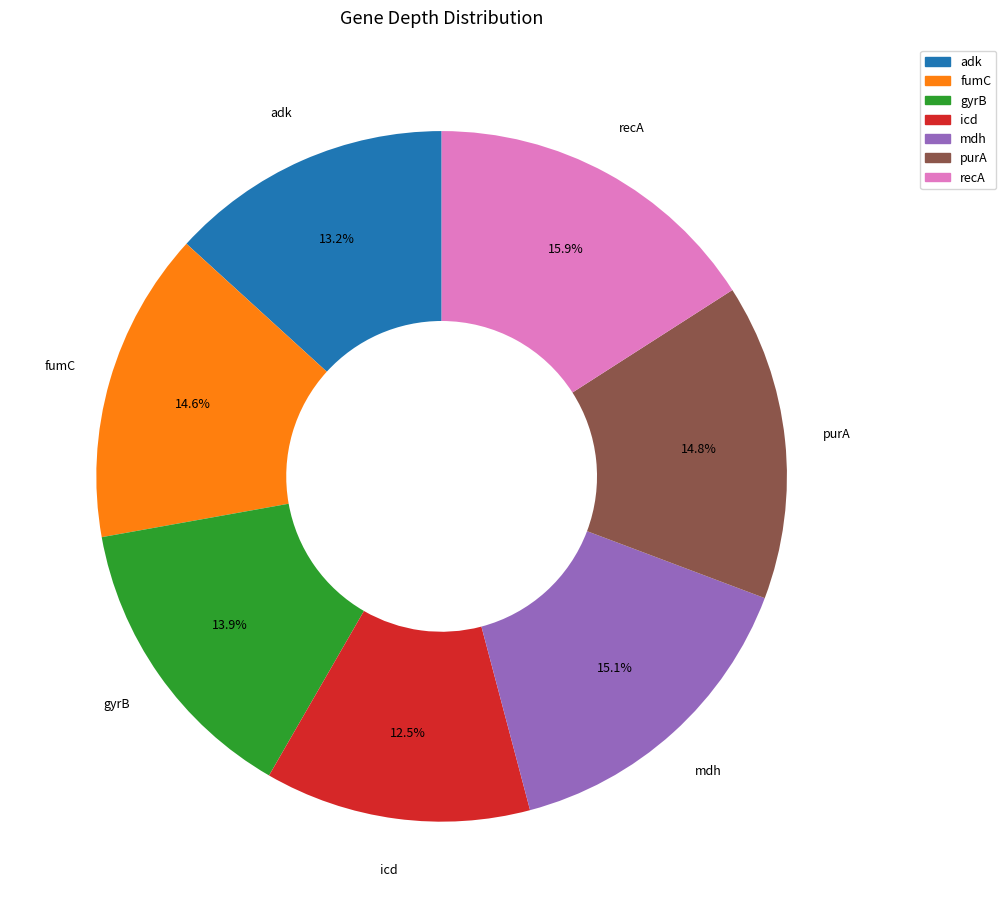

To the nearest percent, what is the difference between the gyrB and fumC slice percentages?

1%